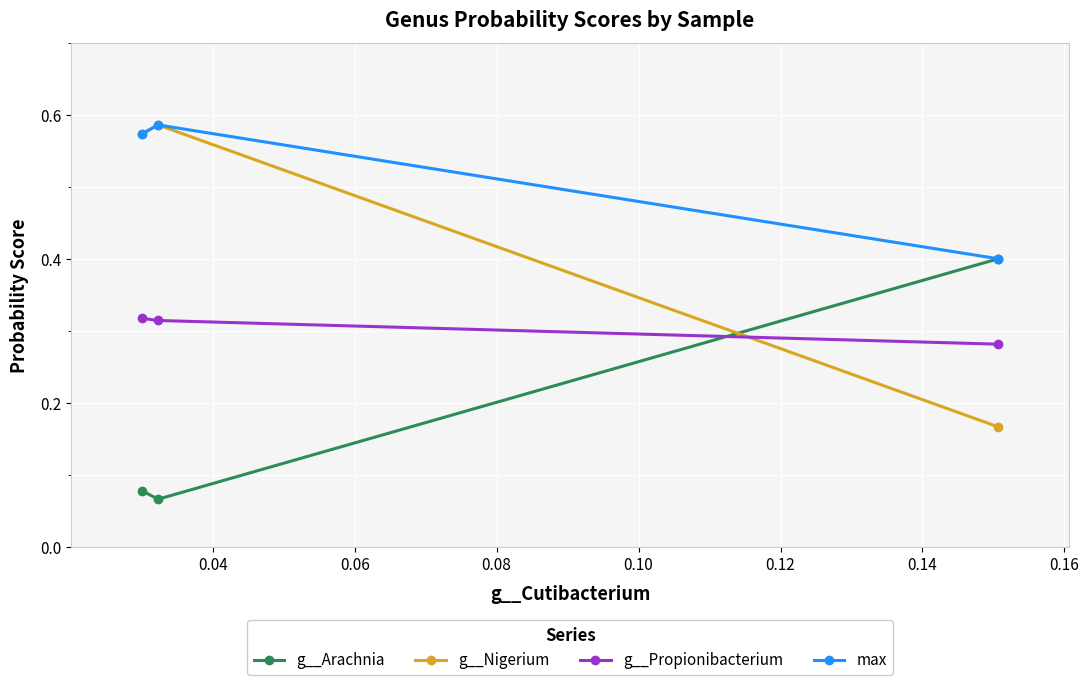

Which series has the largest total across all categories?

max